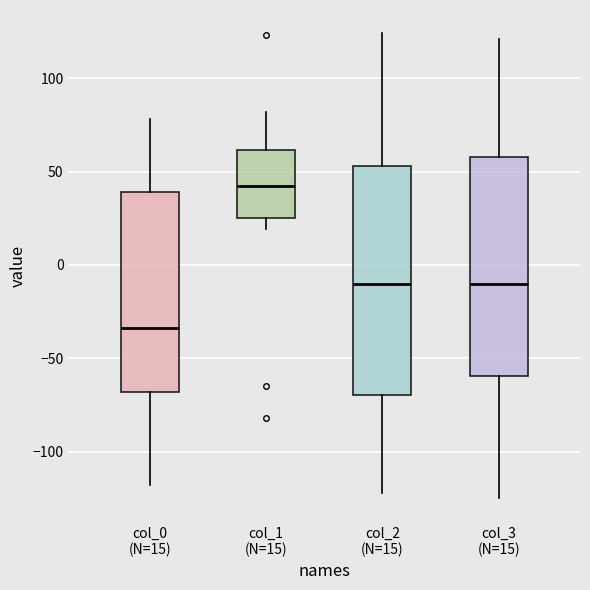

Reading left to right, read every box against the y-axis: the position of its median line, the range the box covers, and the ends of its whiskers. The values are not printed on the chart, so give them approximately, as read against the axis.

col_0 (N=15): median -35, box -70 to 40, whiskers -120 to 80
col_1 (N=15): median 40, box 25 to 60, whiskers 20 to 80
col_2 (N=15): median -10, box -70 to 55, whiskers -120 to 125
col_3 (N=15): median -10, box -60 to 60, whiskers -125 to 120